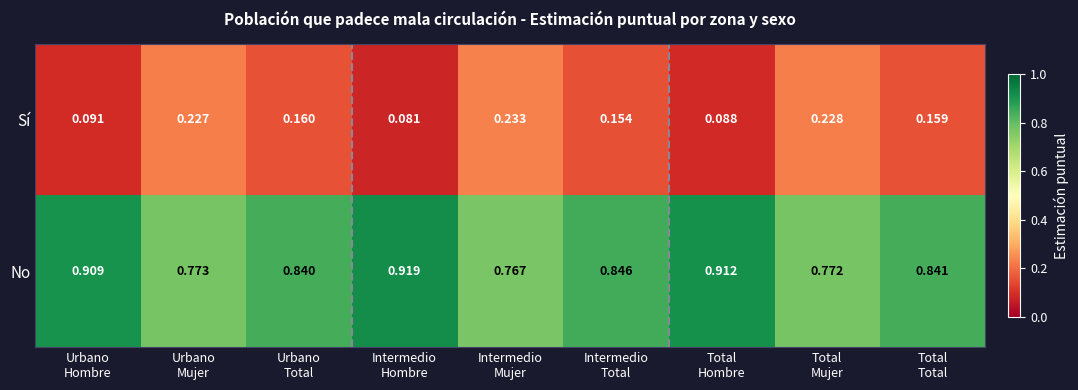

List the series in order of their peak value, highest first.

No, Sí